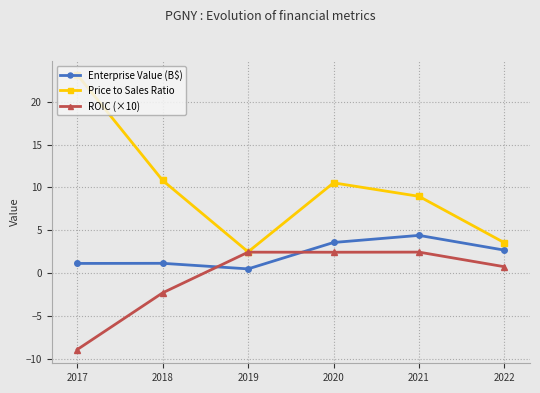

Where does the Enterprise Value (B$) series first go above 2?

2020